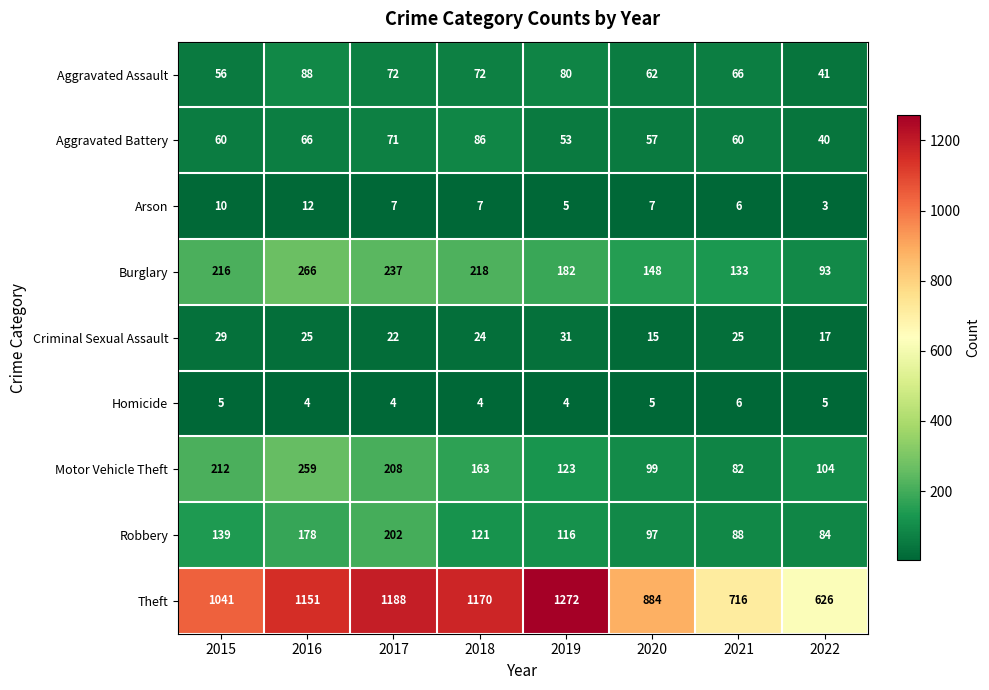

What is the greatest value displayed?

1272